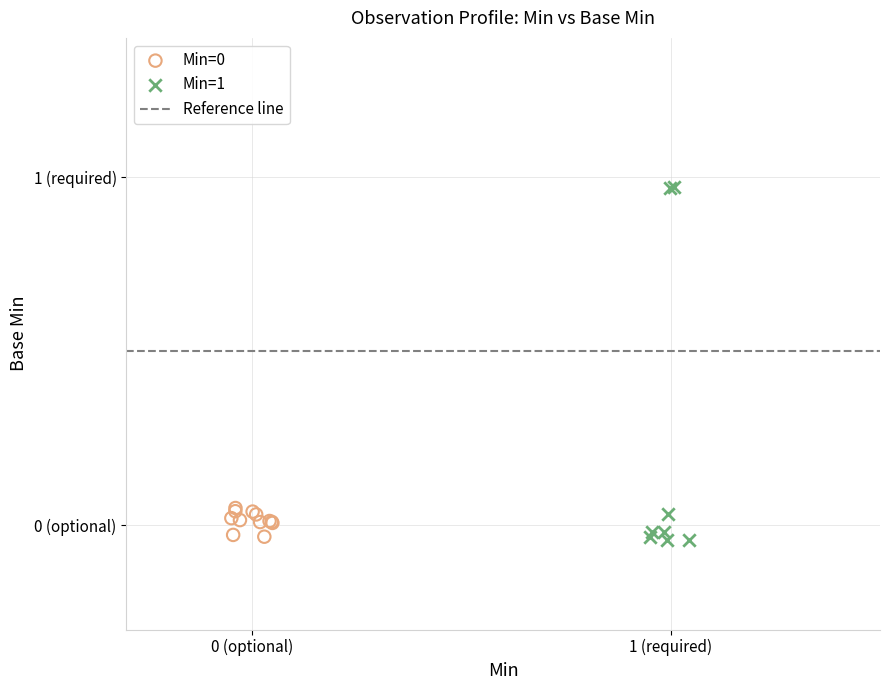

Which series reaches the maximum Y coordinate?

Min=1